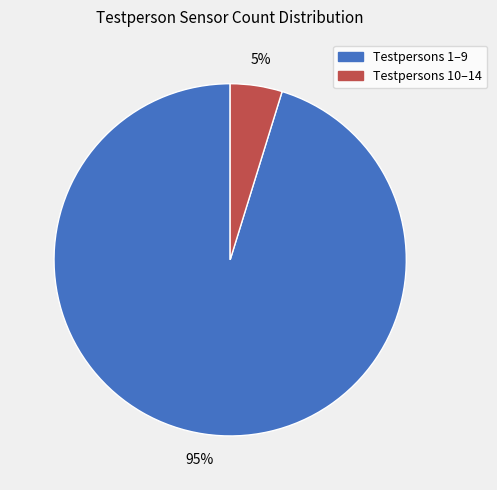

Is there a majority slice in this chart?

Yes